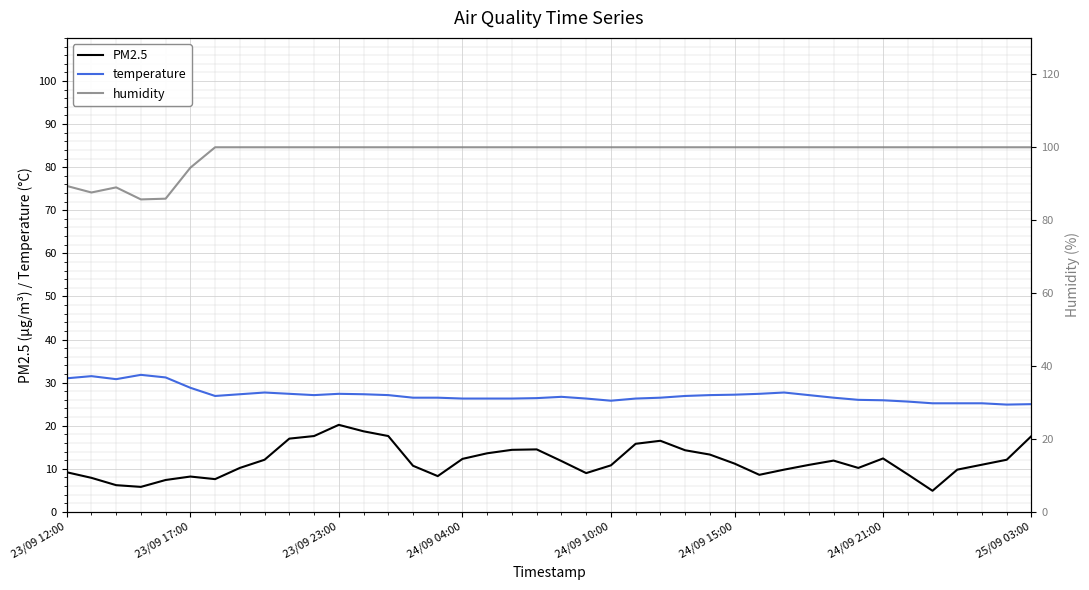

What is the difference between the highest and lowest values at 29?

90.2